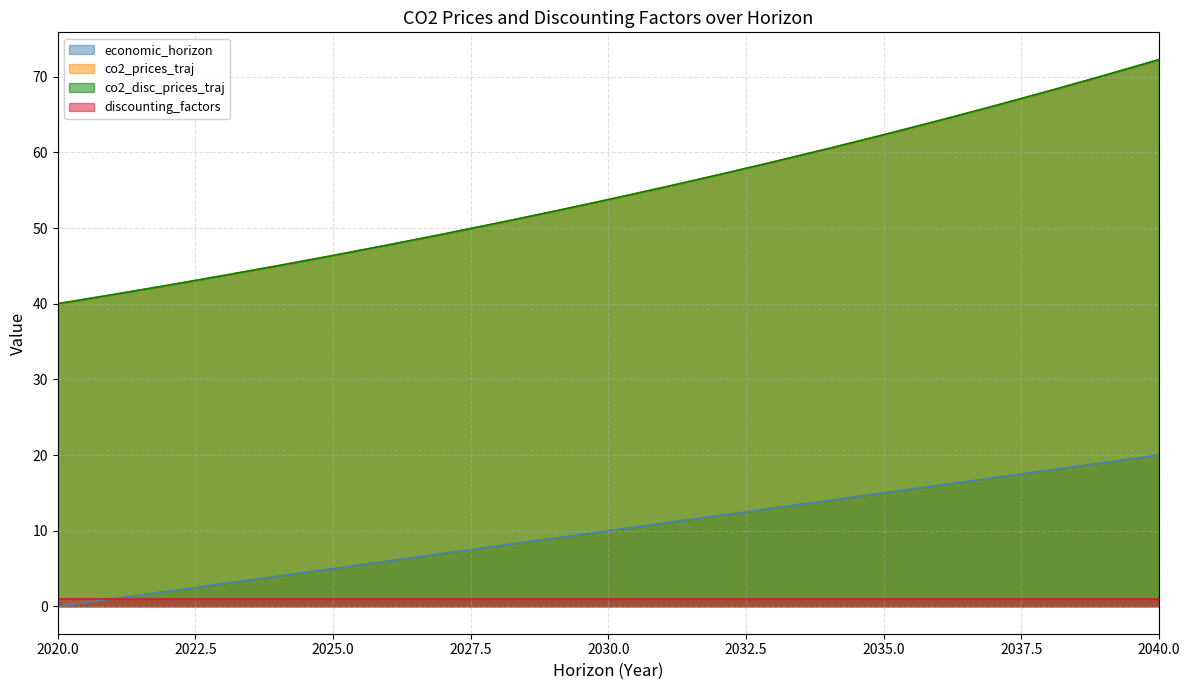

The co2_prices_traj series shows 55.4 at 2031. True or false?

True